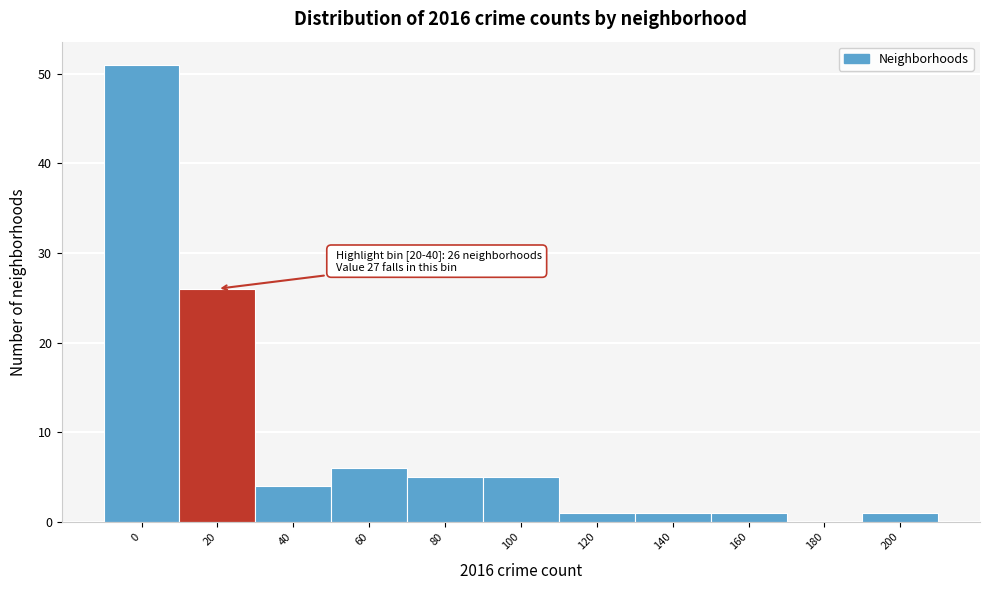

Reading left to right, extract all data points from this chart.

0=51	20=26	40=4	60=6	80=5	100=5	120=1	140=1	160=1	180=0	200=1